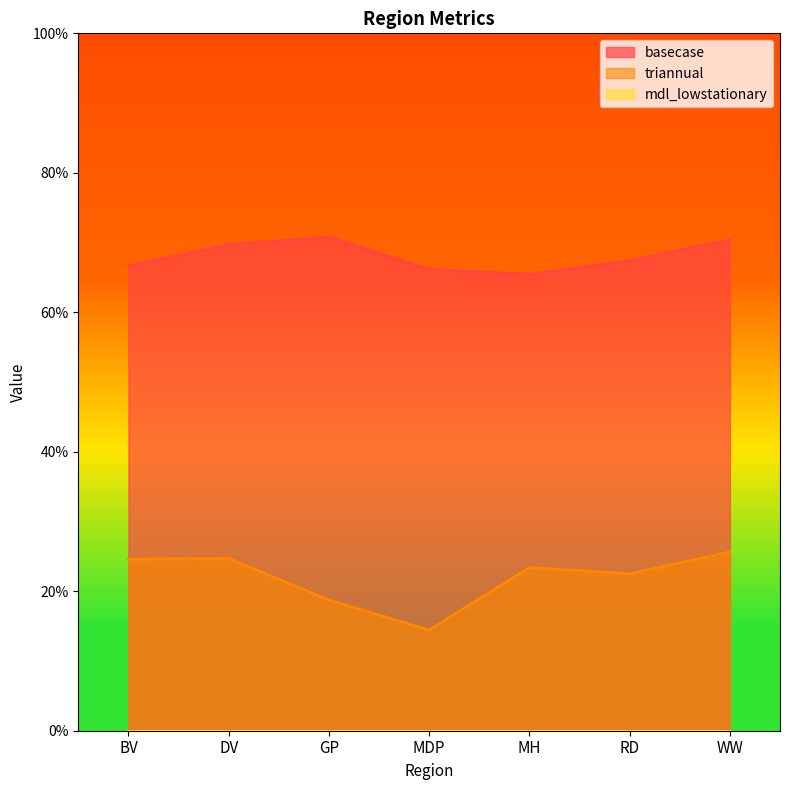

How many interior local peaks does the basecase series have?

1